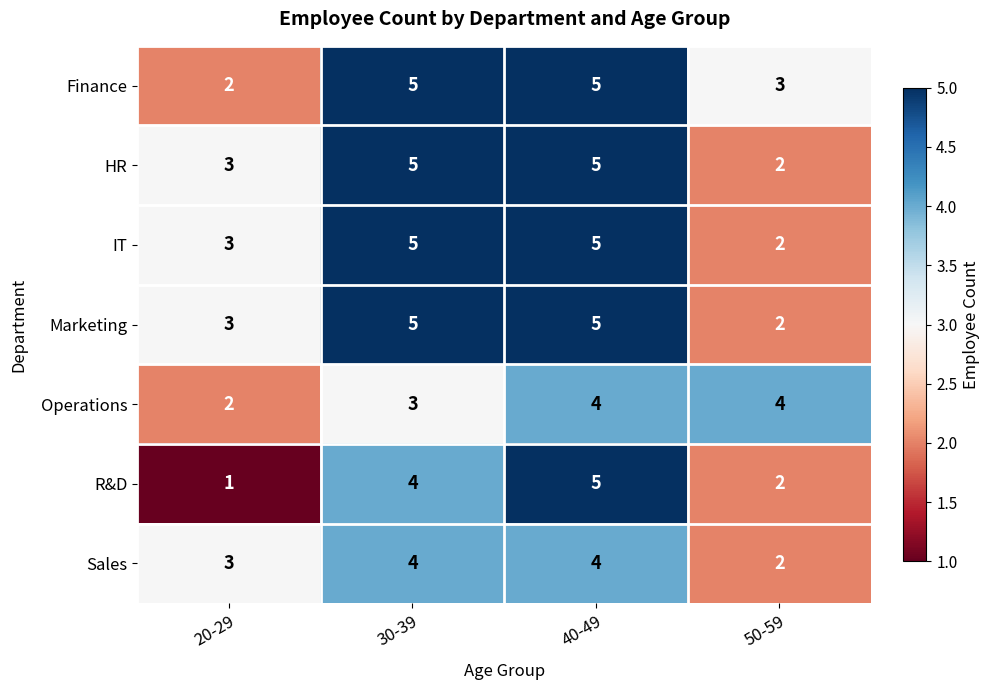

Reading left to right, what are all the values shown in this chart?

Finance: 20-29=2	30-39=5	40-49=5	50-59=3
HR: 20-29=3	30-39=5	40-49=5	50-59=2
IT: 20-29=3	30-39=5	40-49=5	50-59=2
Marketing: 20-29=3	30-39=5	40-49=5	50-59=2
Operations: 20-29=2	30-39=3	40-49=4	50-59=4
R&D: 20-29=1	30-39=4	40-49=5	50-59=2
Sales: 20-29=3	30-39=4	40-49=4	50-59=2